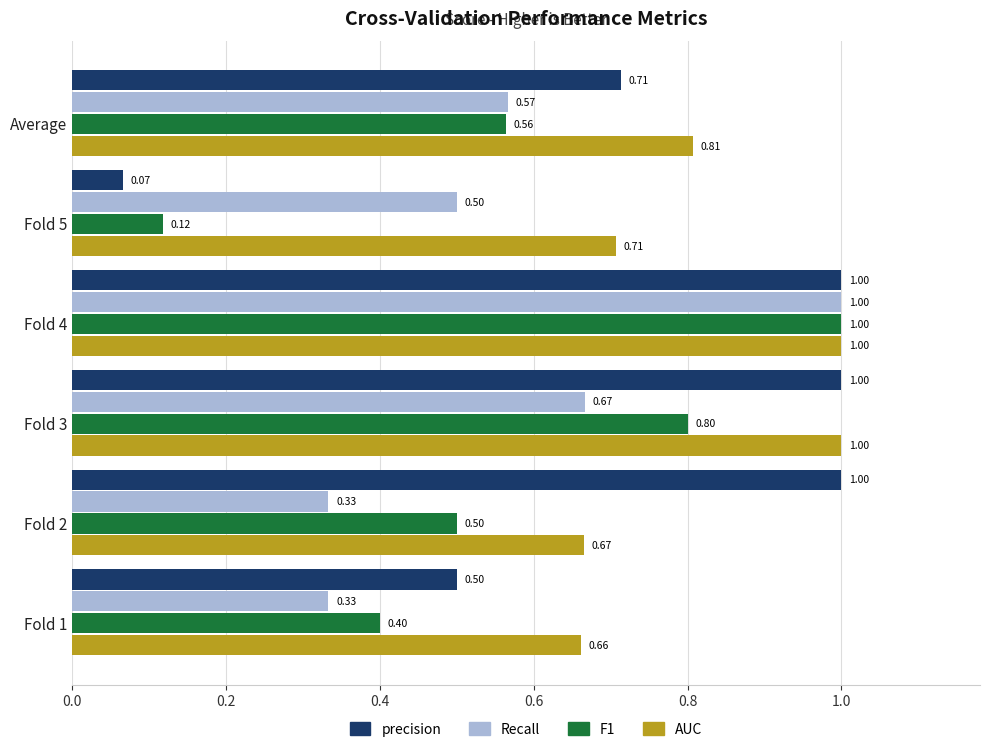

At which category is the sum across all series the highest?

Fold 4